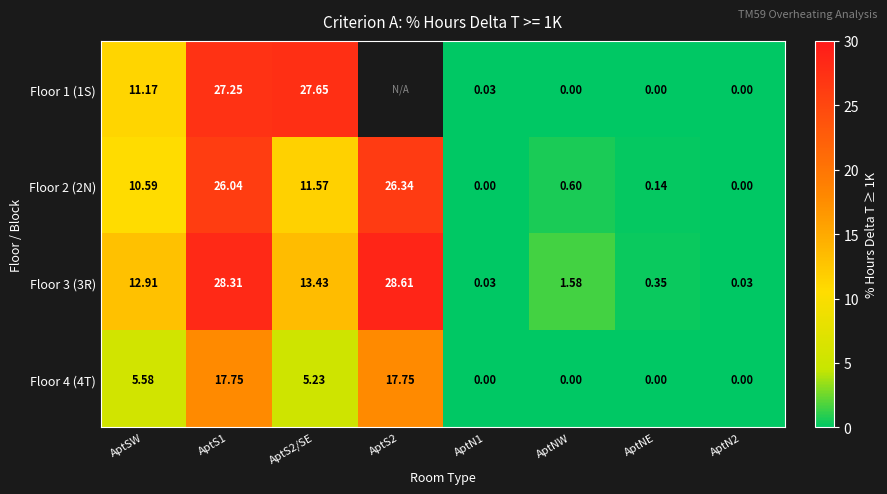

At which label does Floor 3 (3R) first exceed 12?

AptSW